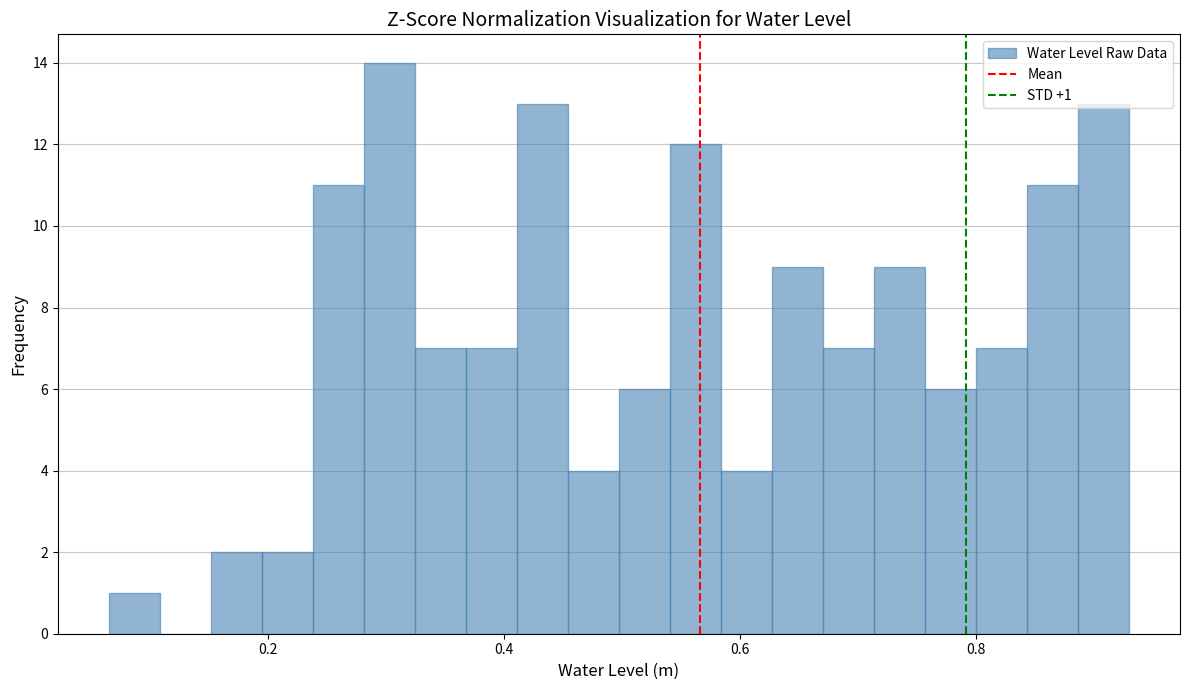

Around what value on the x-axis is the tallest bar? Give the approximate position of its centre, as read against the axis.

0.30